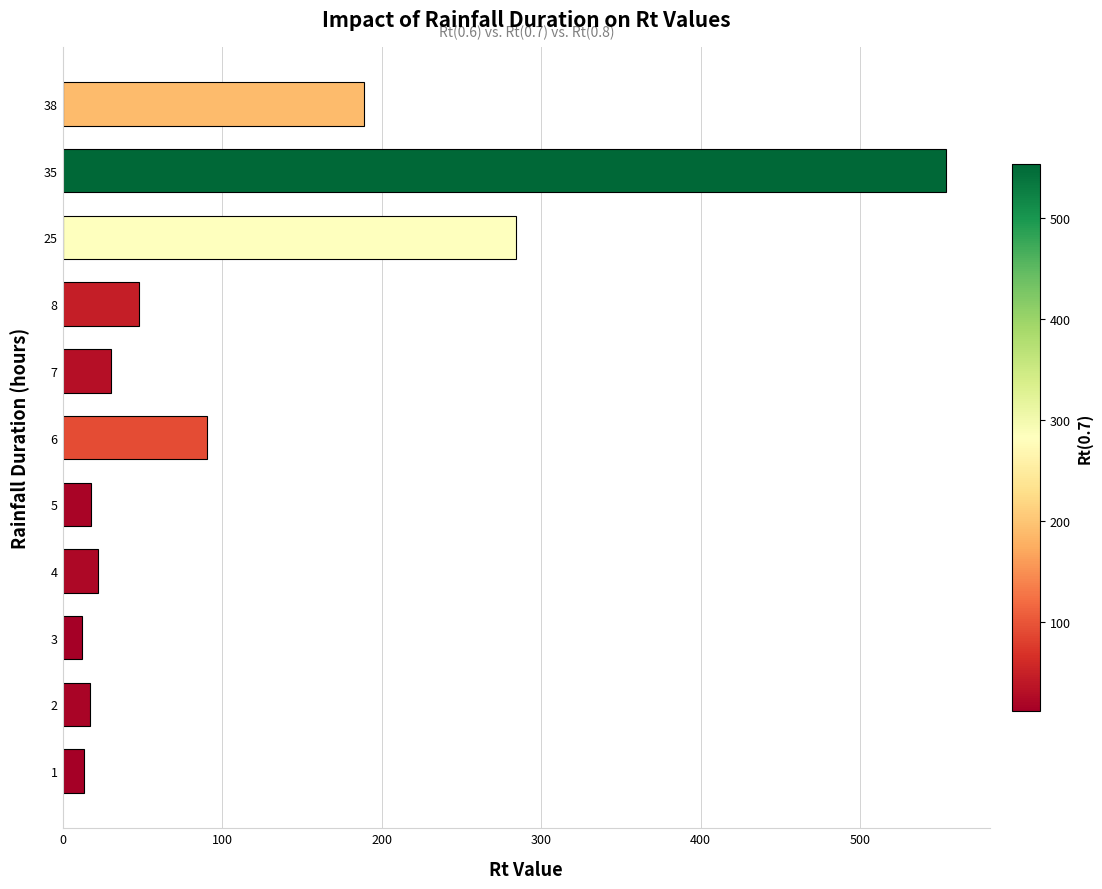

The value at 2 is 17.2. True or false?

True